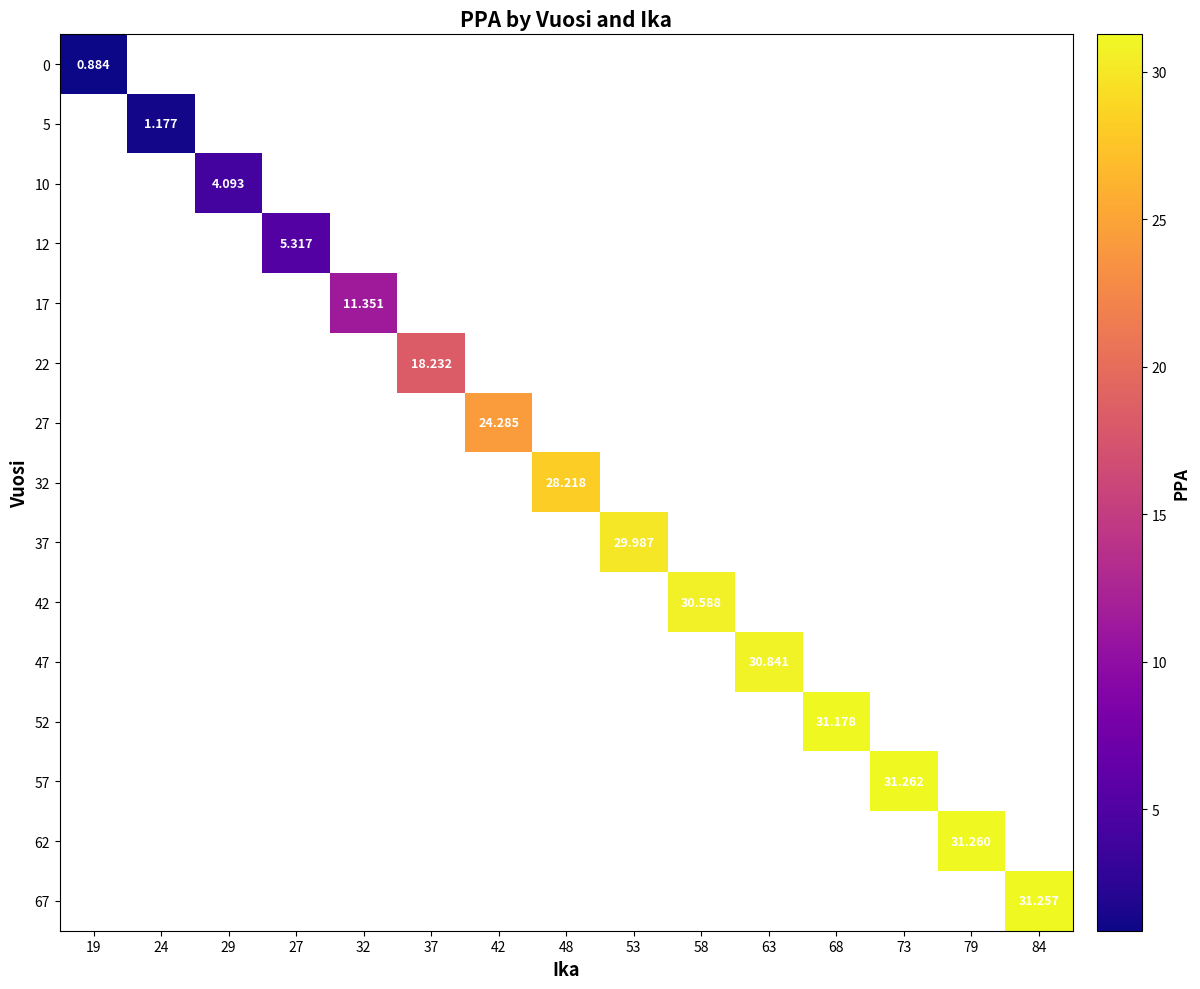

Count the number of categories in the chart.

15